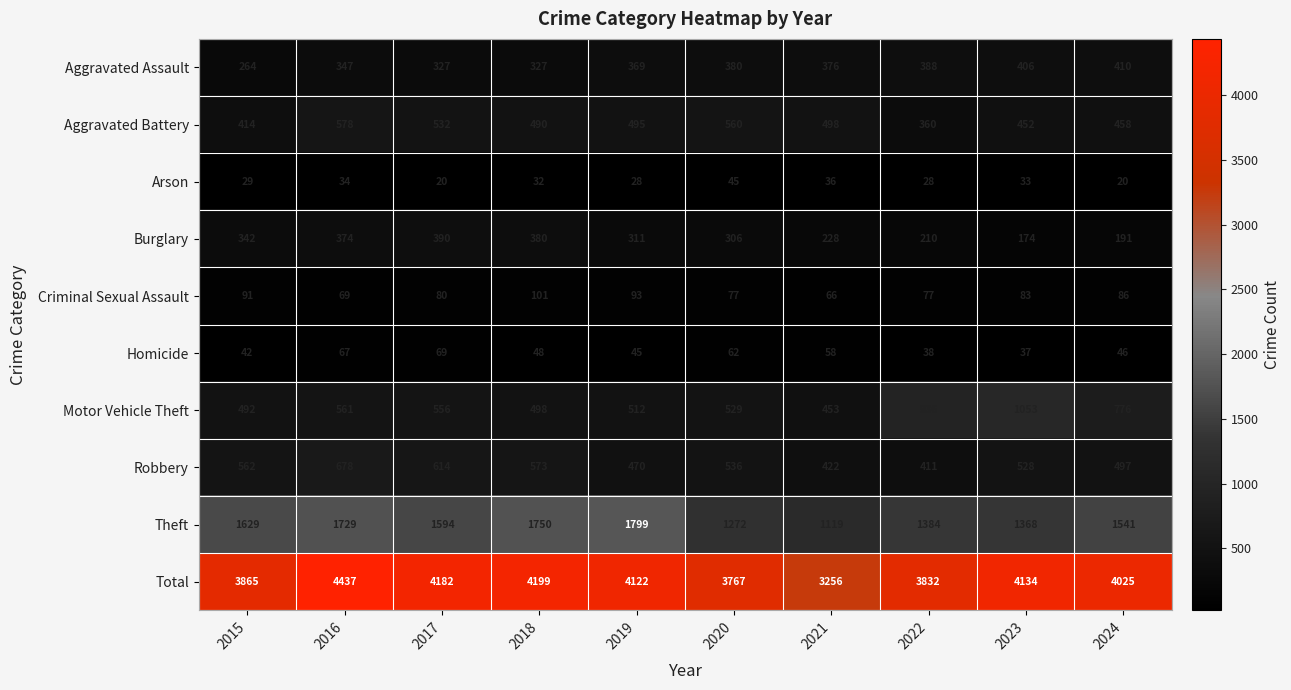

Which series changed the most between 2015 and 2019?

Total